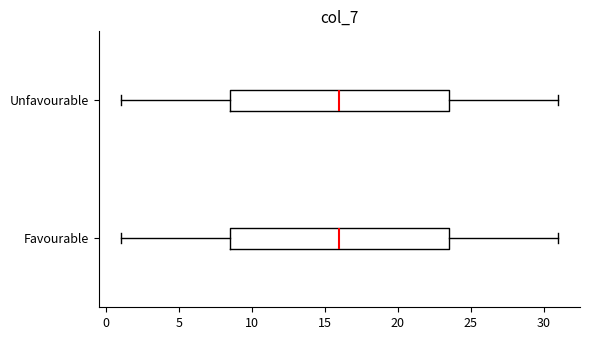

Reading bottom to top, read every box against the x-axis: the position of its median line, the range the box covers, and the ends of its whiskers. The values are not printed on the chart, so give them approximately, as read against the axis.

Favourable: median 16.0, box 8.5 to 23.5, whiskers 1.0 to 31.0
Unfavourable: median 16.0, box 8.5 to 23.5, whiskers 1.0 to 31.0